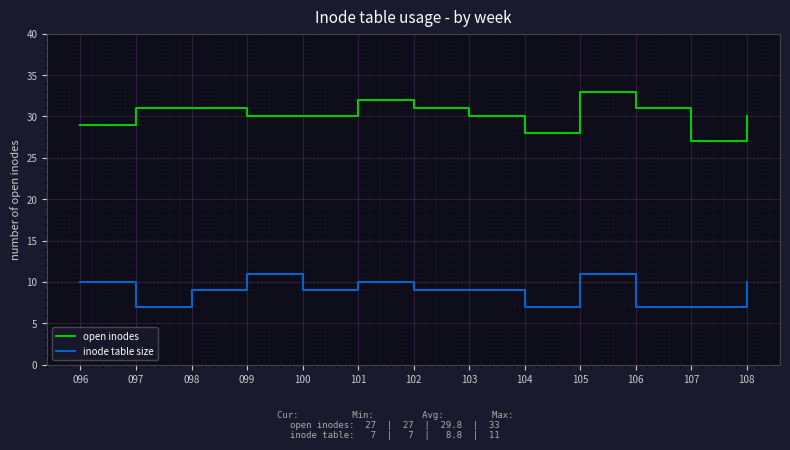

Is the value of open inodes at 104 greater than the value of inode table size at 104?

Yes